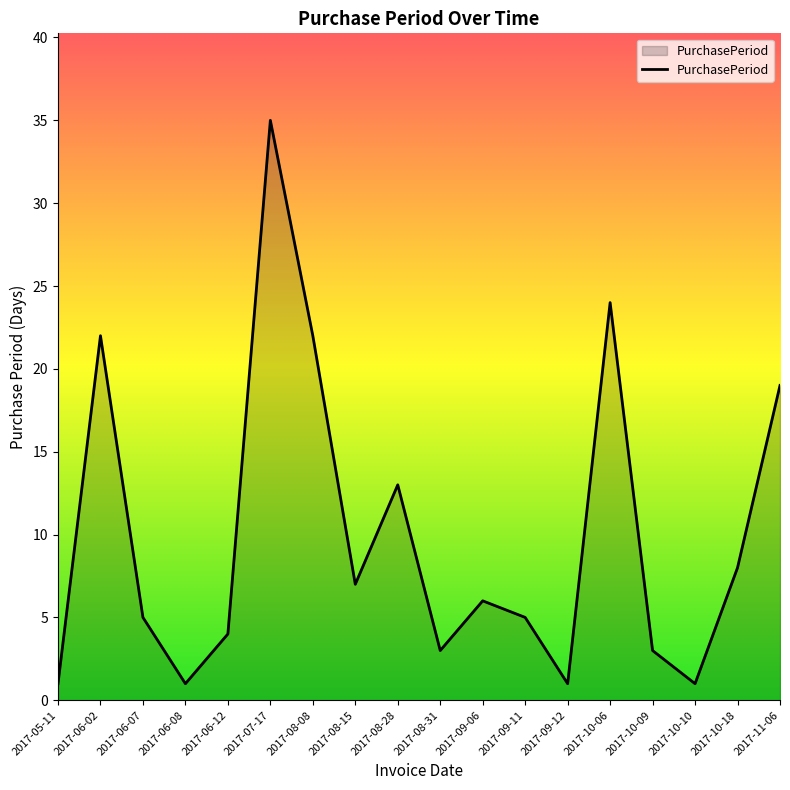

What is the sum of the values at 2017-08-08 and 2017-10-09?

25